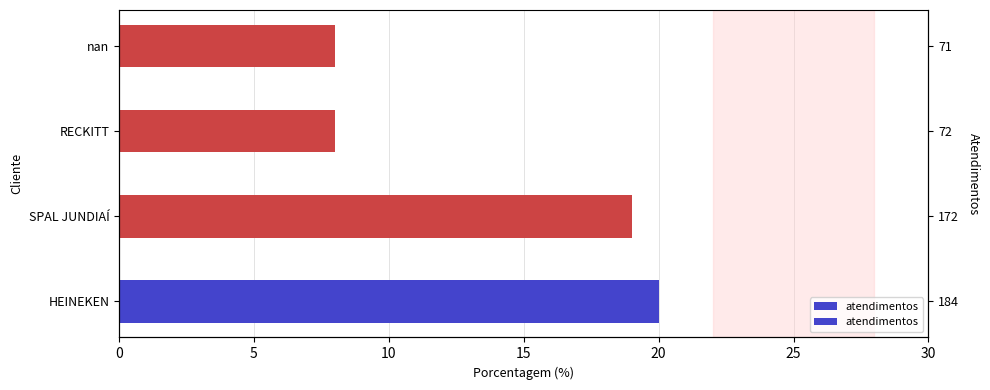

What is the average value?

14